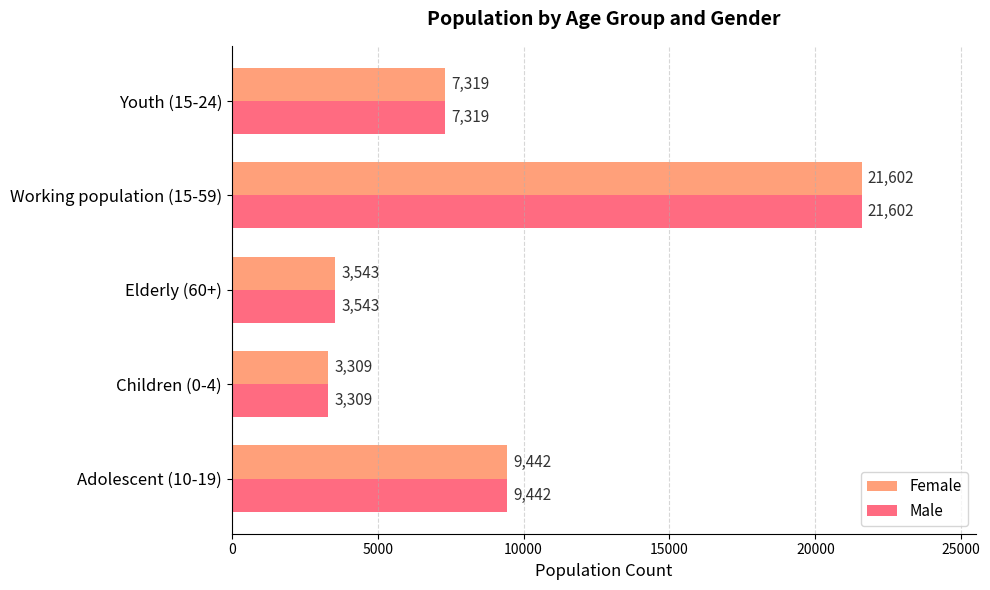

How many data points in Female are less than 7319?

2